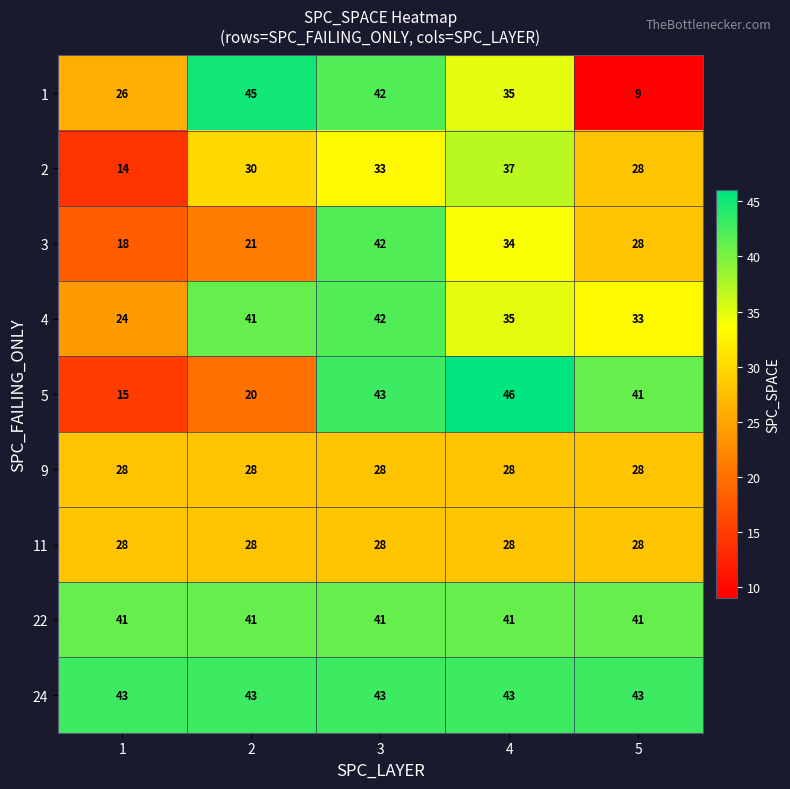

What is the sum of the 3 values at 1 and 4?

52